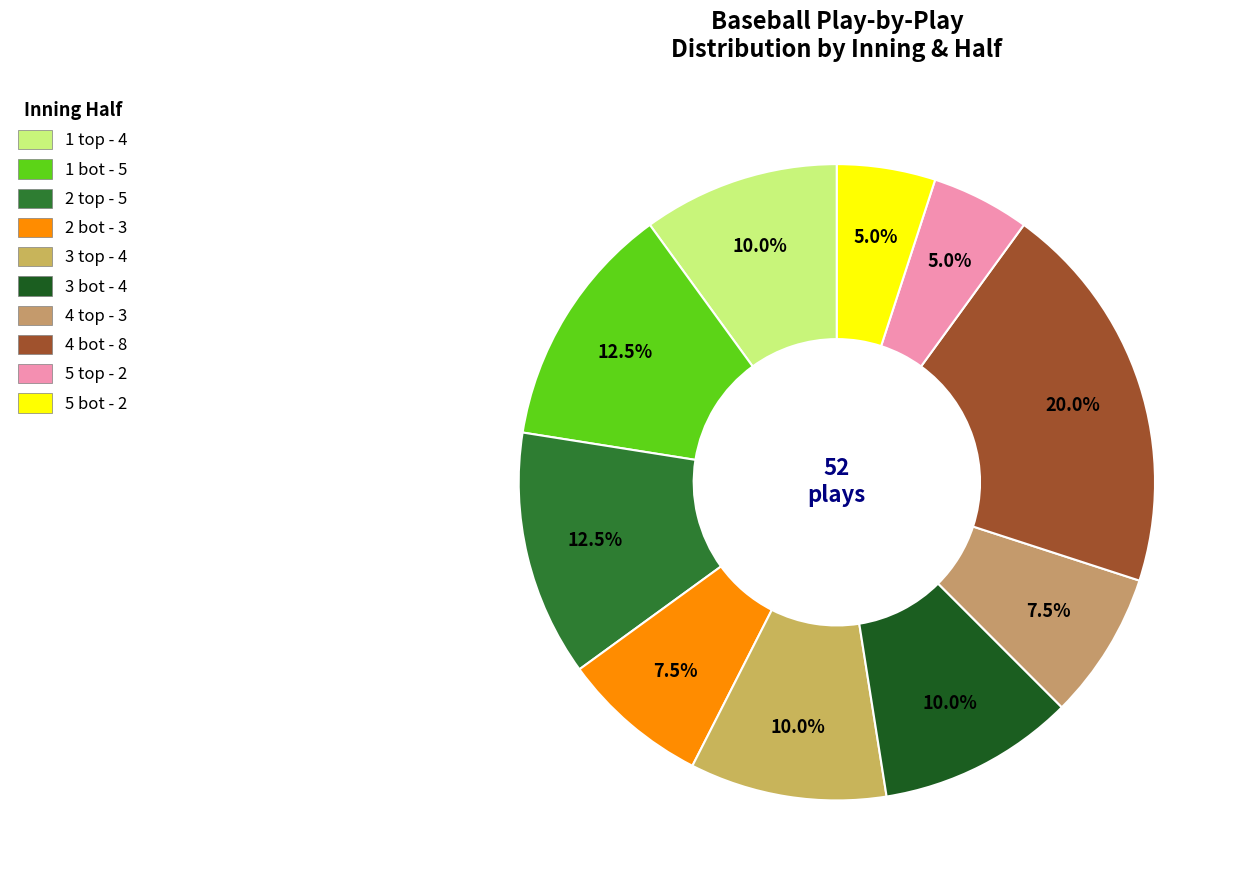

How many slices are in this pie chart?

10